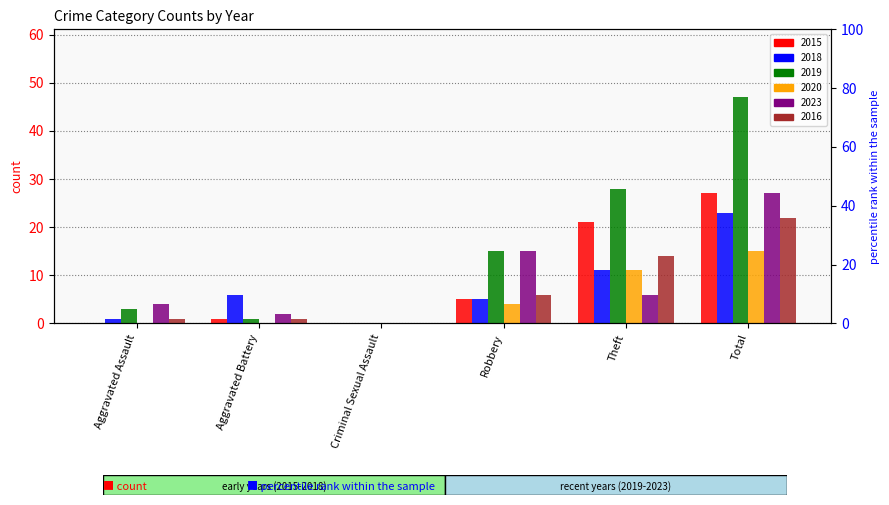

Rank the series at Total from highest to lowest value.

2019, 2015, 2023, 2018, 2016, 2020